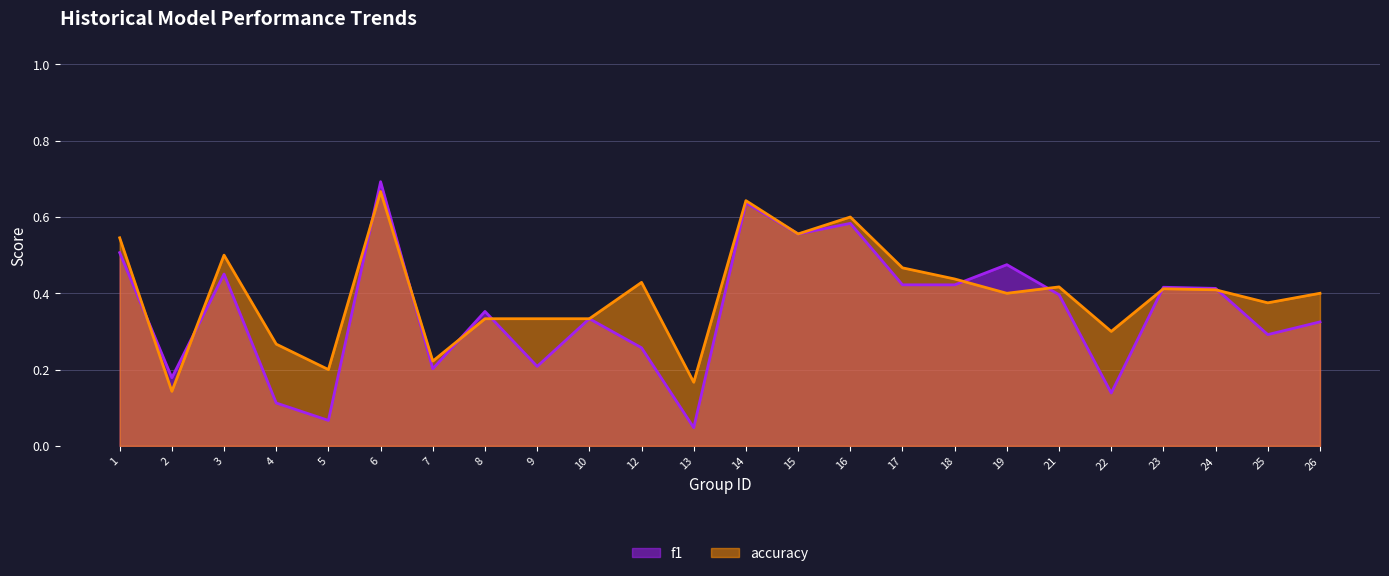

Reading left to right, extract all data points from this chart.

f1: 0.5	0.2	0.5	0.1	0.1	0.7	0.2	0.4	0.2	0.3	0.3	0.0	0.6	0.6	0.6	0.4	0.4	0.5	0.4	0.1	0.4	0.4	0.3	0.3
accuracy: 0.5	0.1	0.5	0.3	0.2	0.7	0.2	0.3	0.3	0.3	0.4	0.2	0.6	0.6	0.6	0.5	0.4	0.4	0.4	0.3	0.4	0.4	0.4	0.4